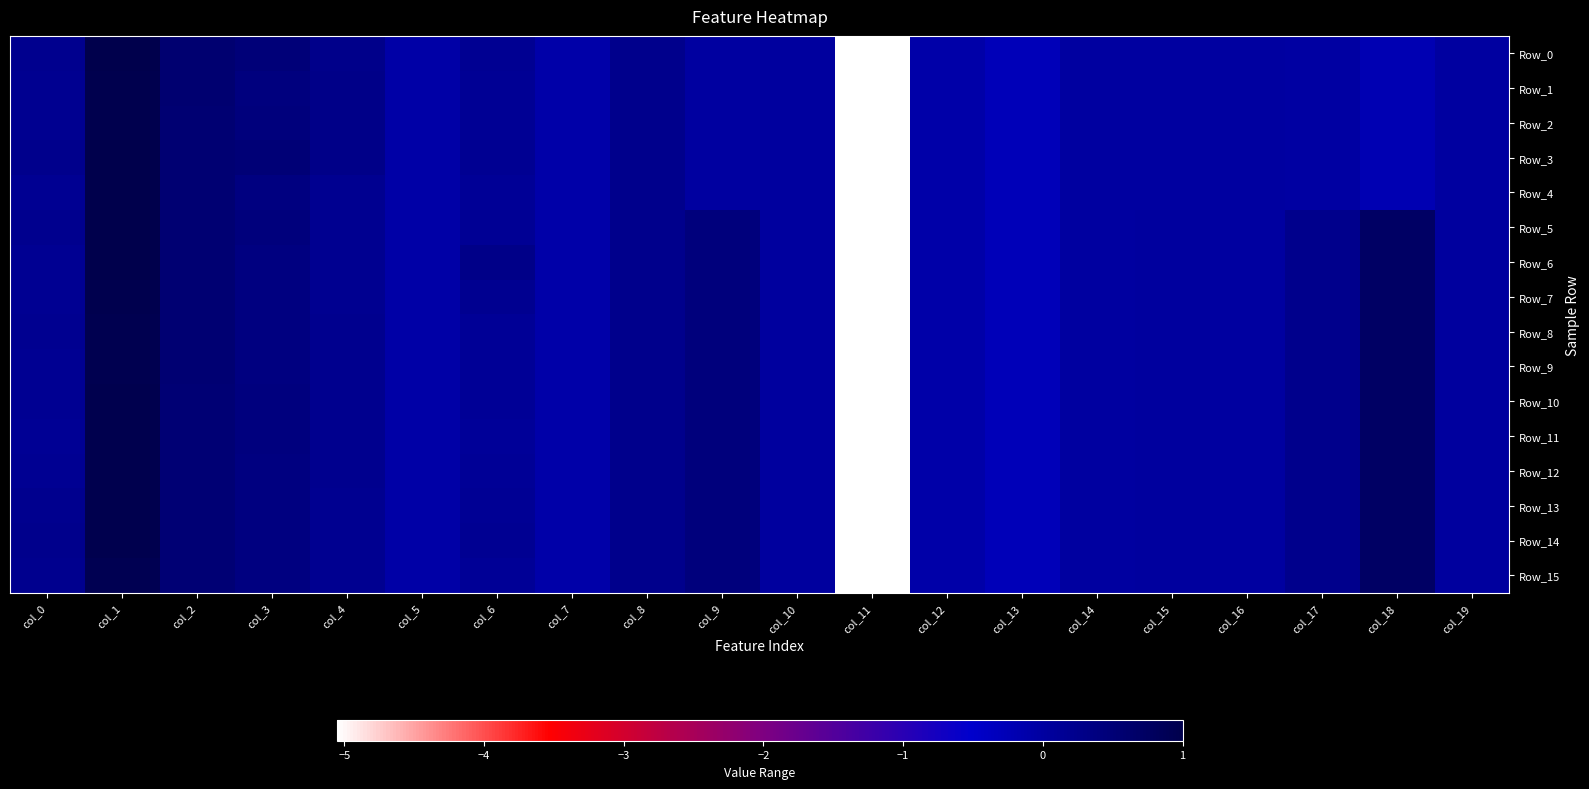

Which series has the largest total across all categories?

Row_6